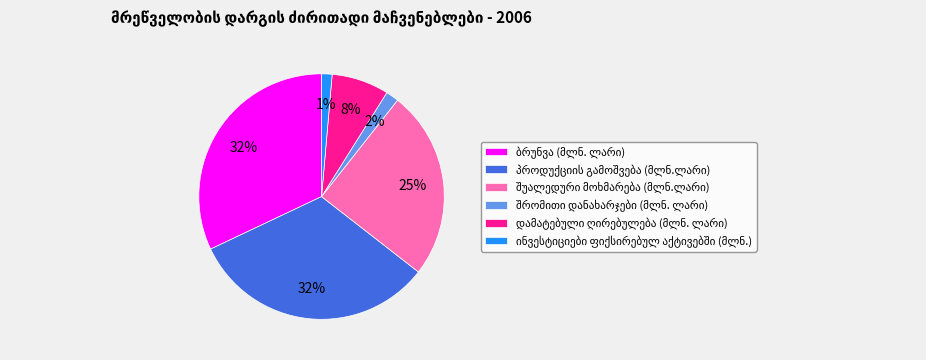

To the nearest percent, what is the difference between the largest and smallest slice percentages?

31%